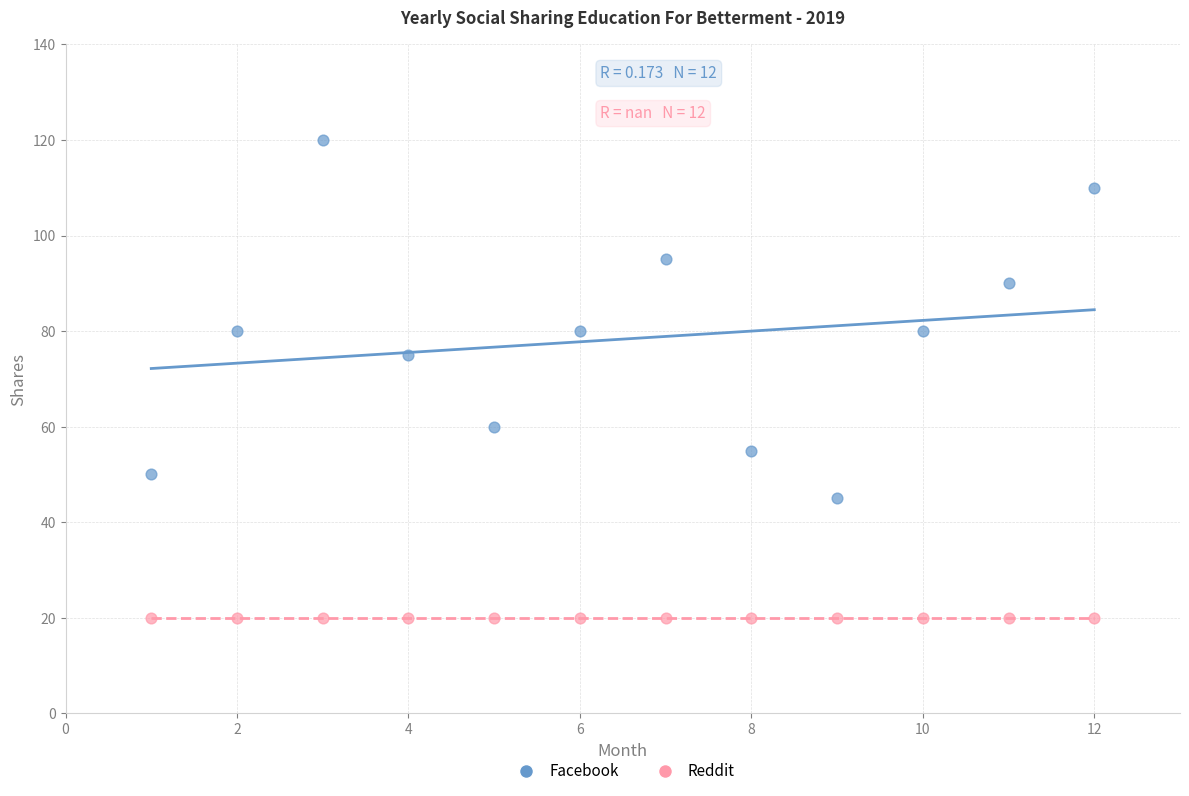

Which series contains the lowest Y value?

Reddit